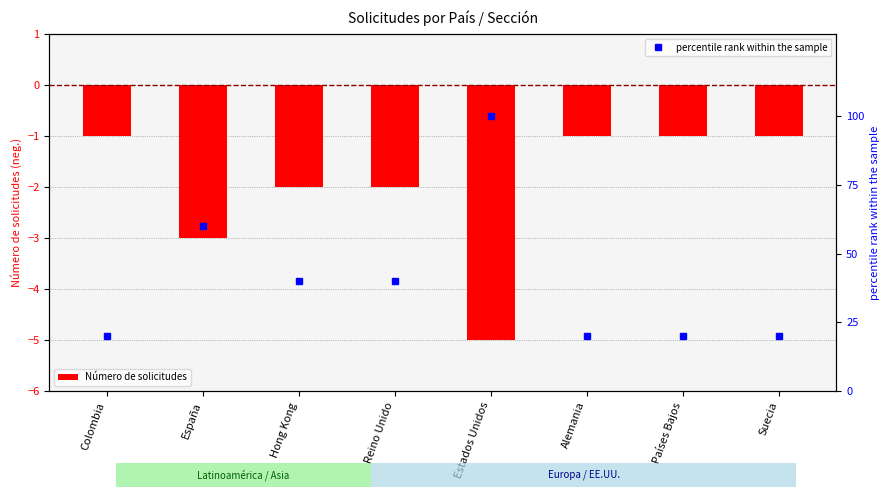

How many percentile rank within the sample values are between 20 and 60?

7